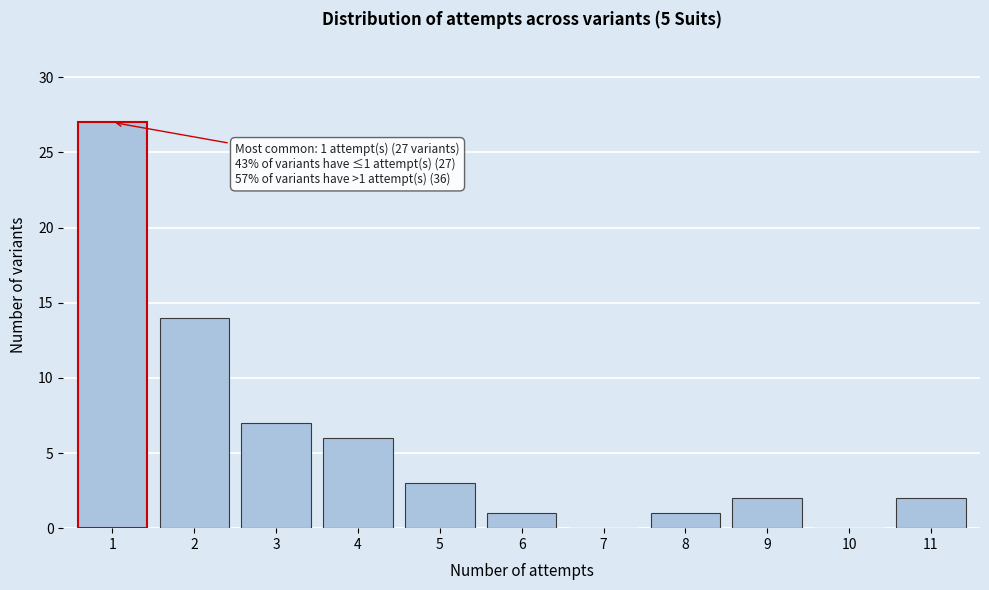

Reading left to right, list all the values displayed in this chart.

1=27	2=14	3=7	4=6	5=3	6=1	7=0	8=1	9=2	10=0	11=2